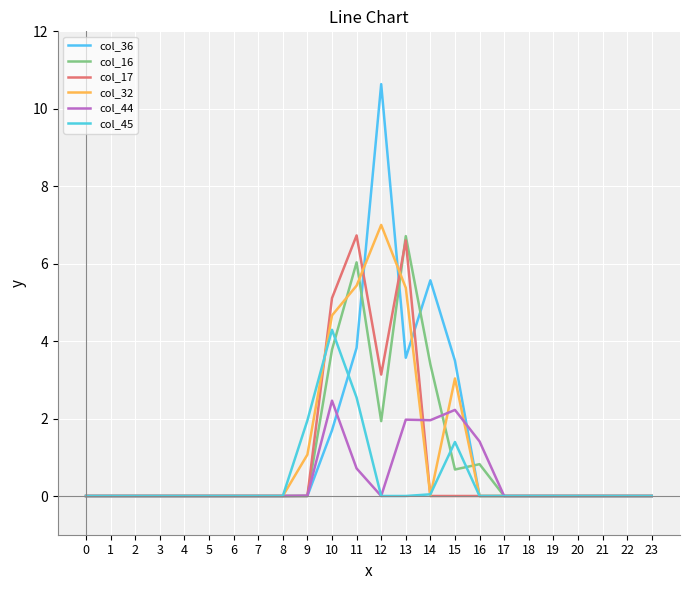

How many lines are shown in the chart?

6